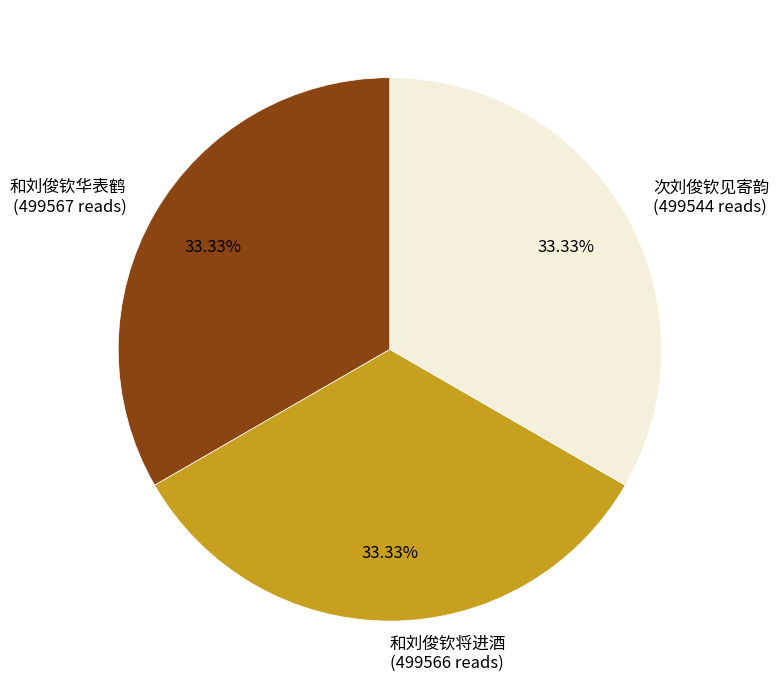

What is the ratio of the value at 和刘俊钦将进酒 (499566 reads) to the value at 次刘俊钦见寄韵 (499544 reads)?

1.0